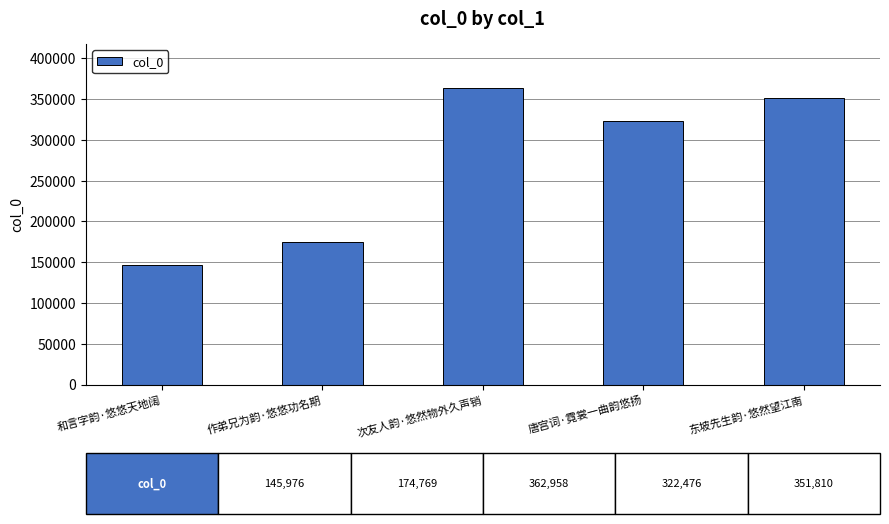

Which has a higher value, 和言字韵·悠悠天地阔 or 东坡先生韵·悠然望江南?

东坡先生韵·悠然望江南